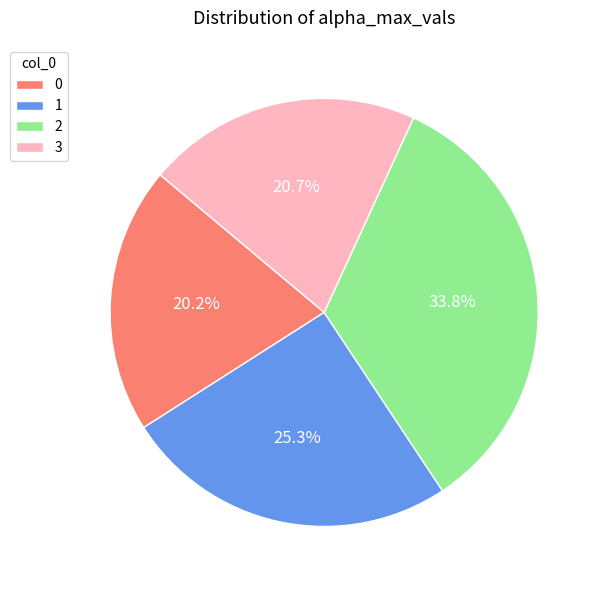

To the nearest percent, what is the difference between the largest and smallest slice percentages?

14%